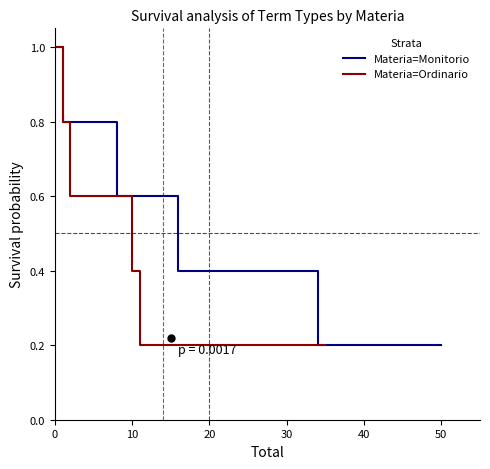

Count the number of data series in this chart.

2